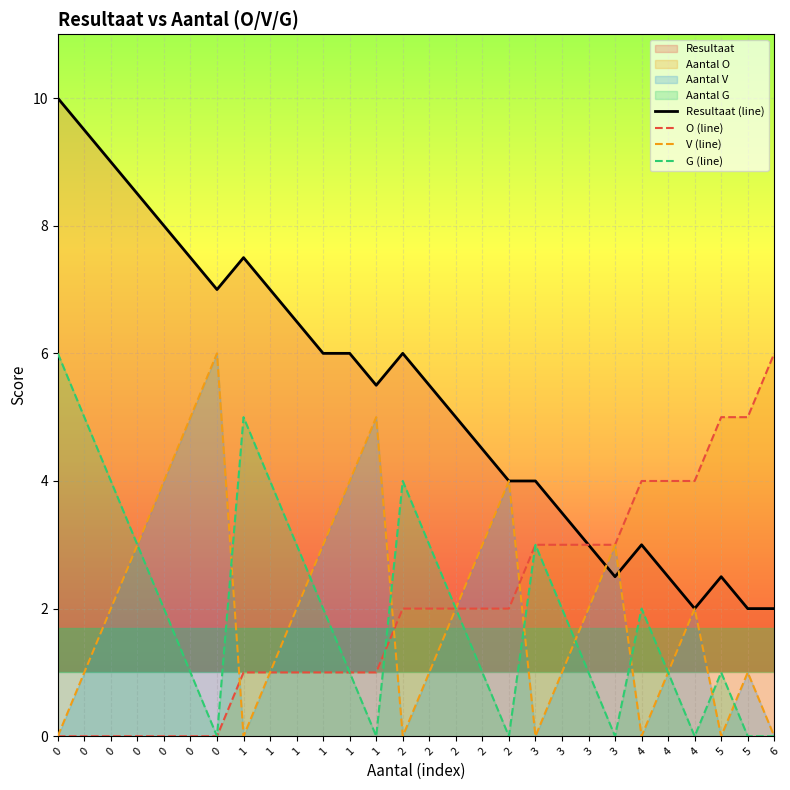

What is the difference between the Resultaat (line) values at 0 and 0?

1.0